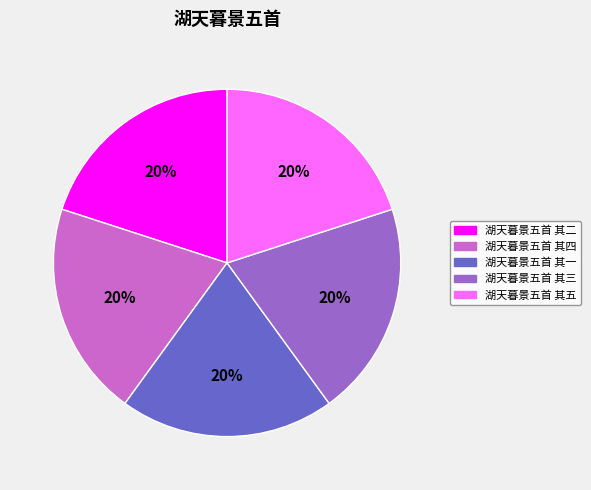

Approximately how many times larger is the value at 湖天暮景五首 其四 compared to 湖天暮景五首 其五?

1.0